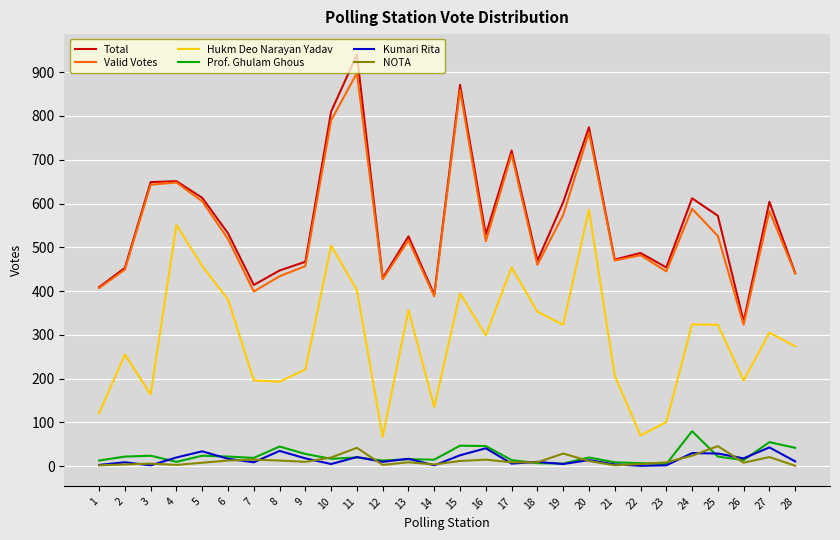

At how many categories does at least one series exceed 915?

1